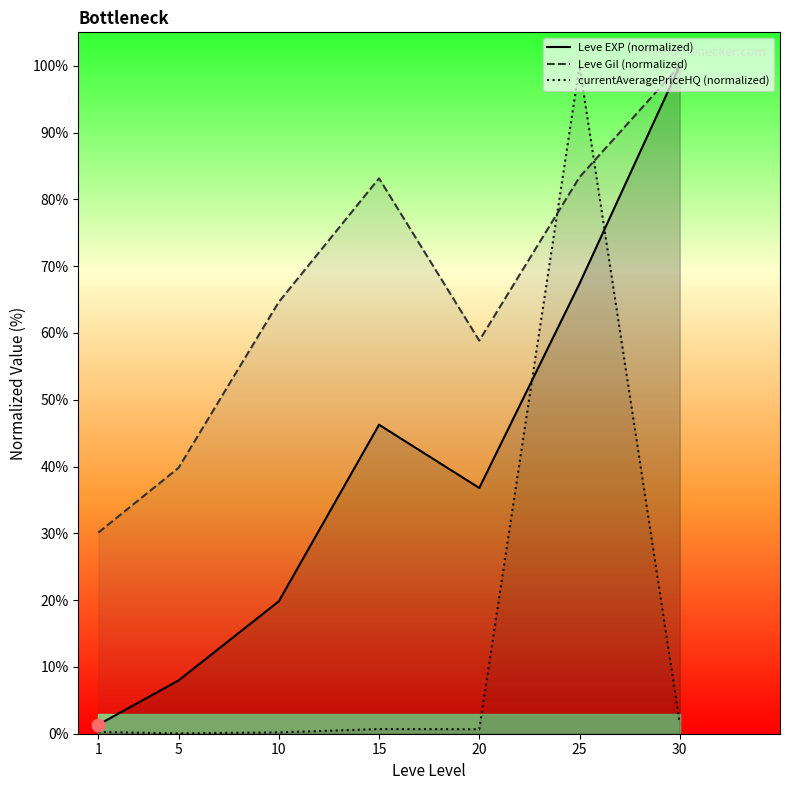

At how many categories does at least one series exceed 50?

5